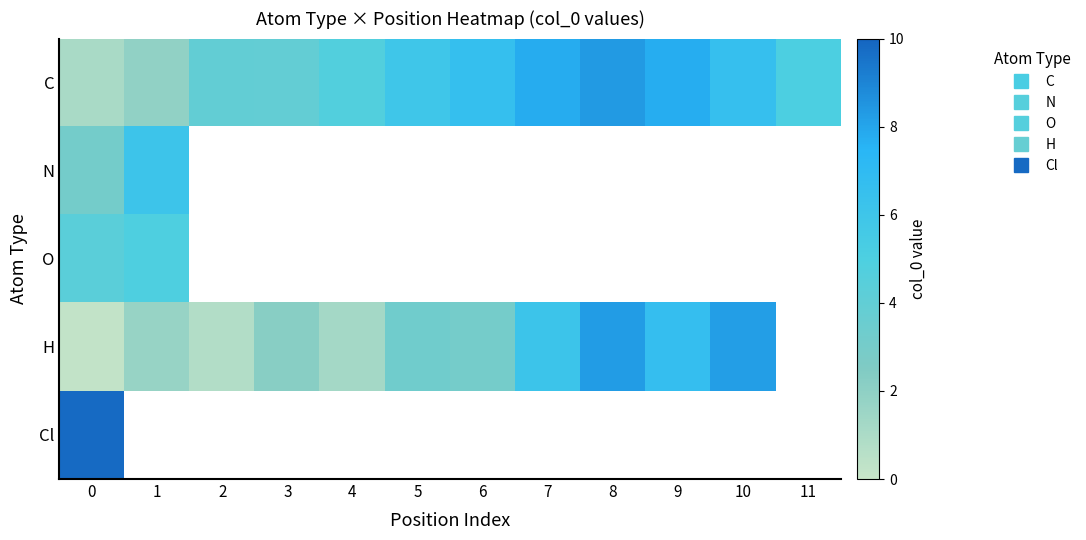

Count the number of data series in this chart.

5